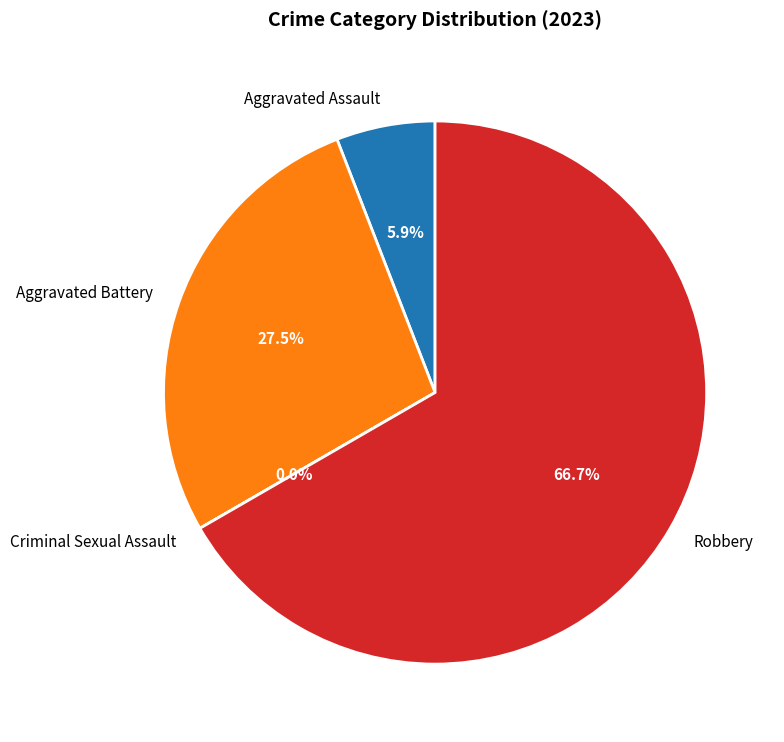

Count the number of slices in the pie.

4